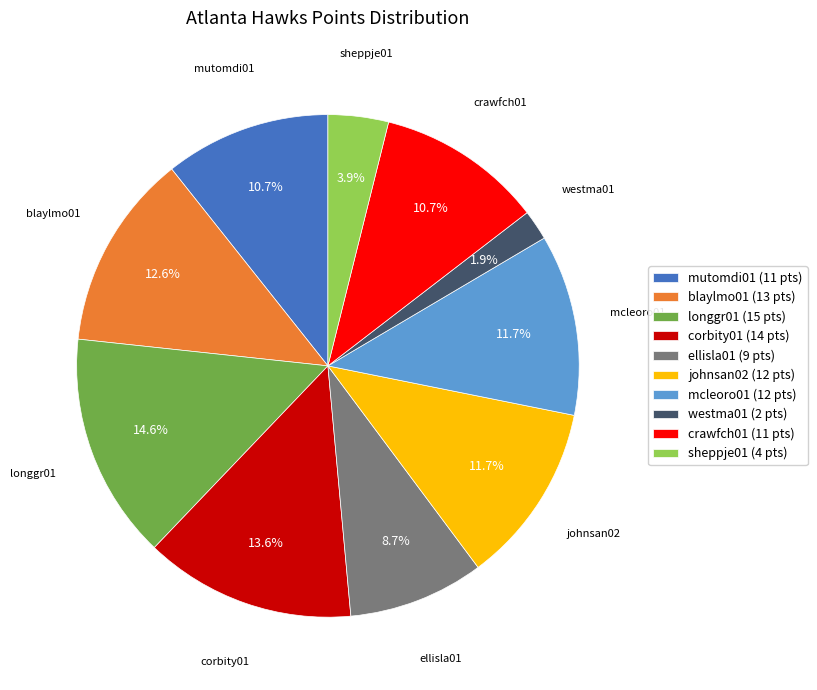

Is there any slice that represents more than half of the pie?

No